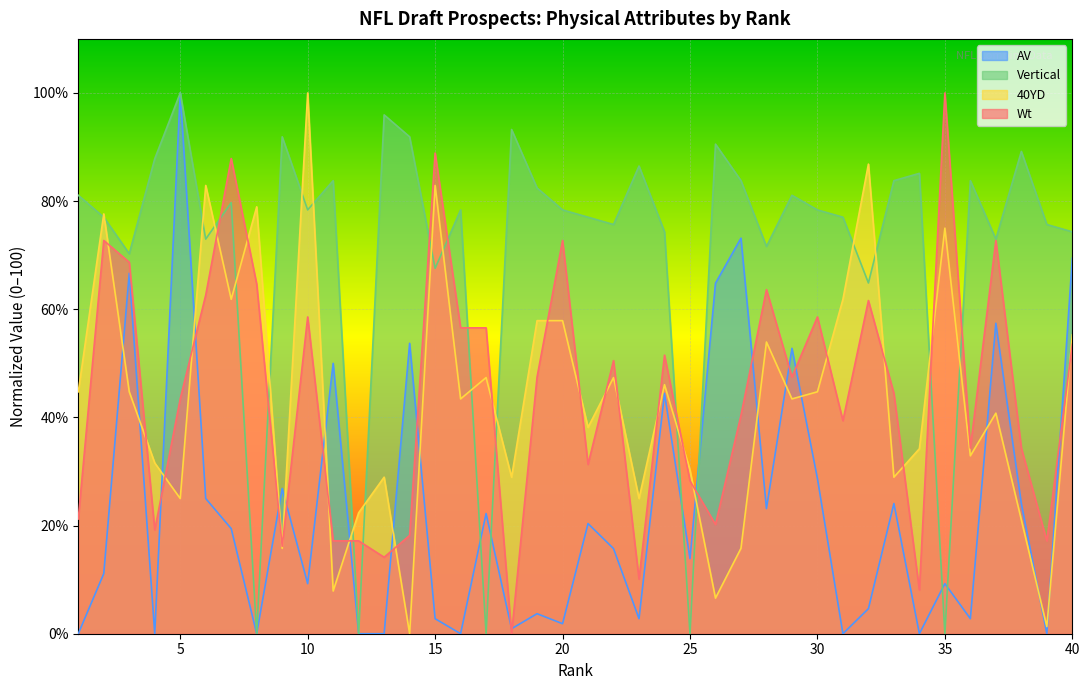

What is the spread (max minus min) of values at 4?

87.8